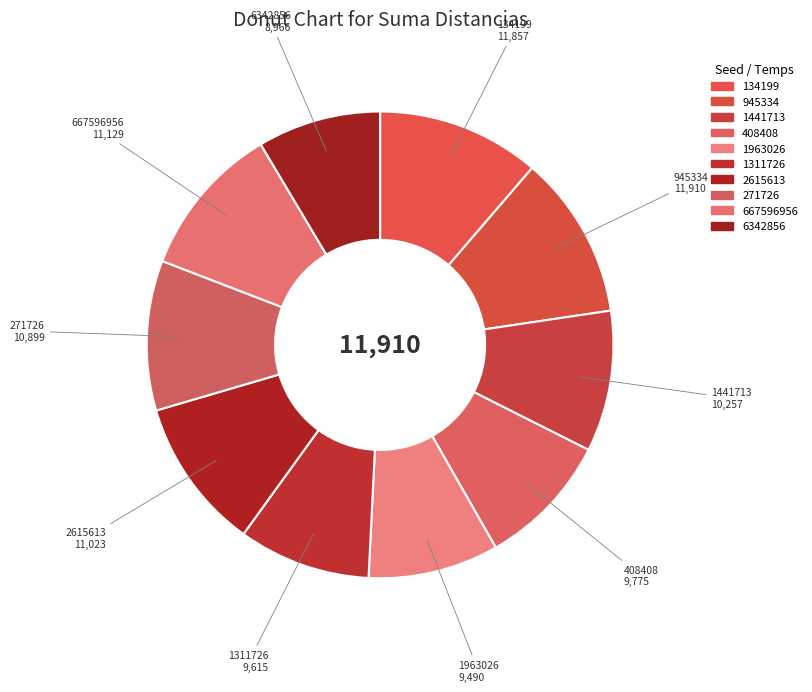

How much of the chart is everything except 6342856?

91.5%